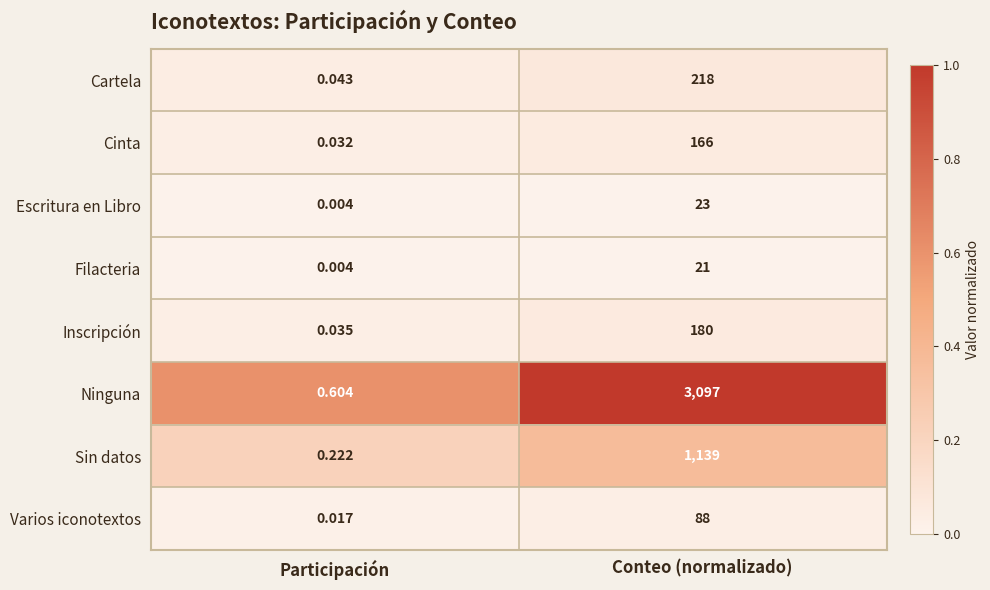

Which series has the largest range (max minus min)?

Ninguna